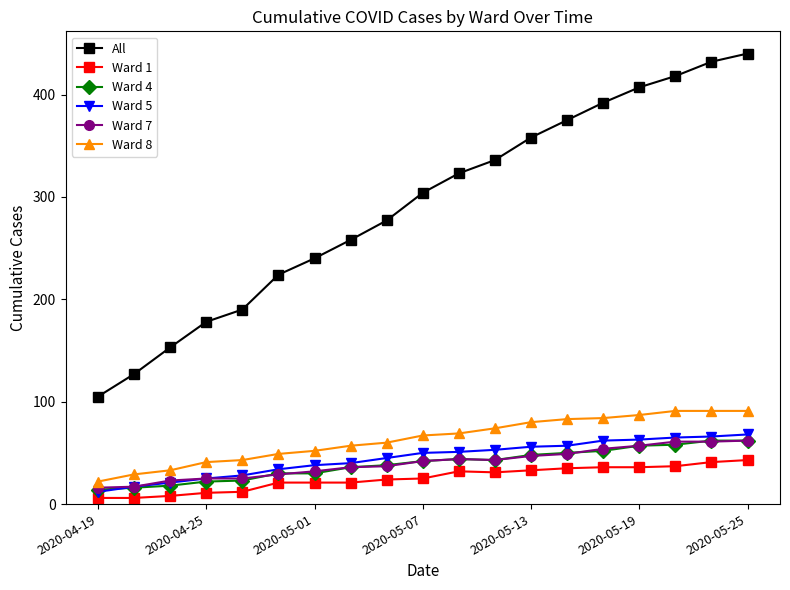

What is the sum of all Ward 7 values?

760